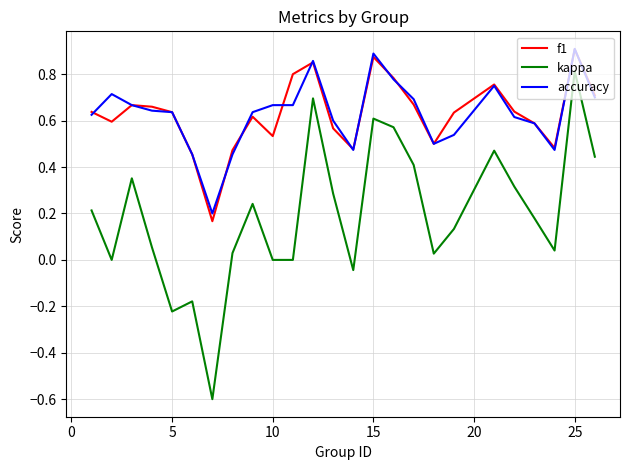

Which series has the largest range (max minus min)?

kappa